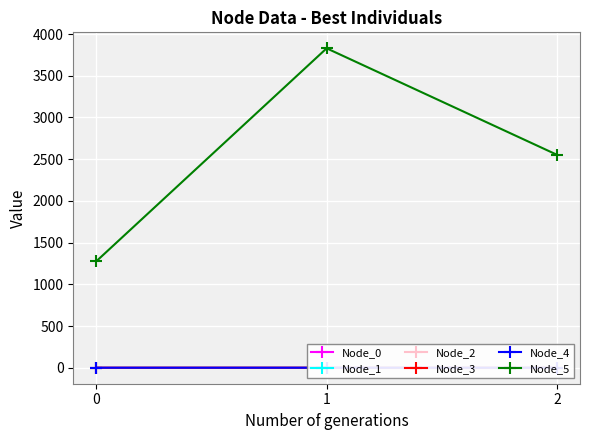

Is it true that Node_5 equals 754.8 at 0?

False